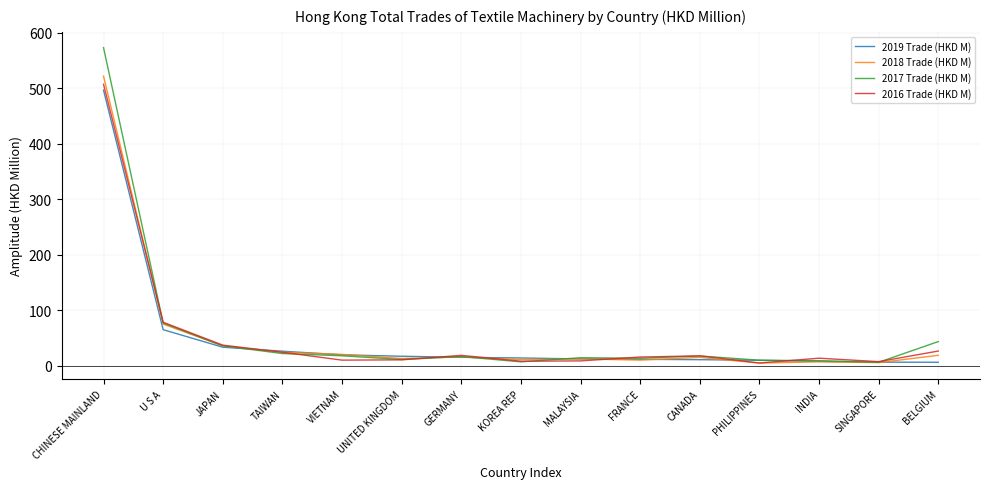

What is the spread (max minus min) of values at UNITED KINGDOM?

6.5